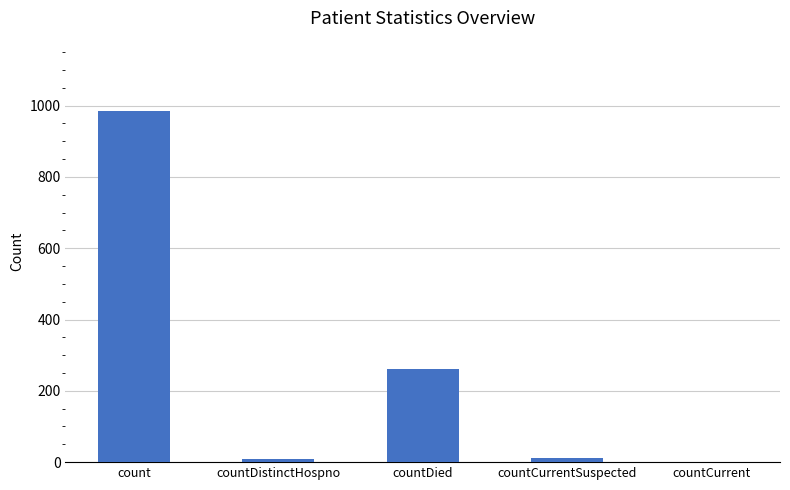

What is the change in value from countDistinctHospno to countCurrentSuspected?

+1